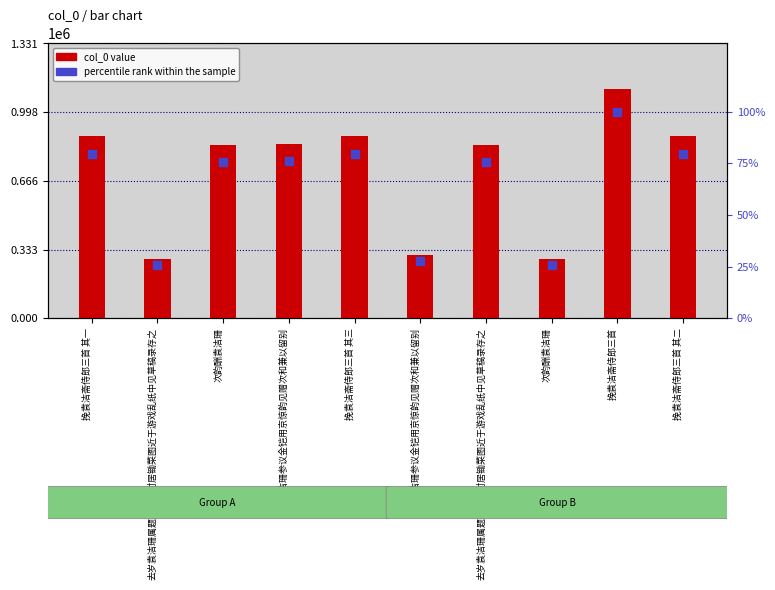

Which series reaches the maximum Y coordinate?

col_0